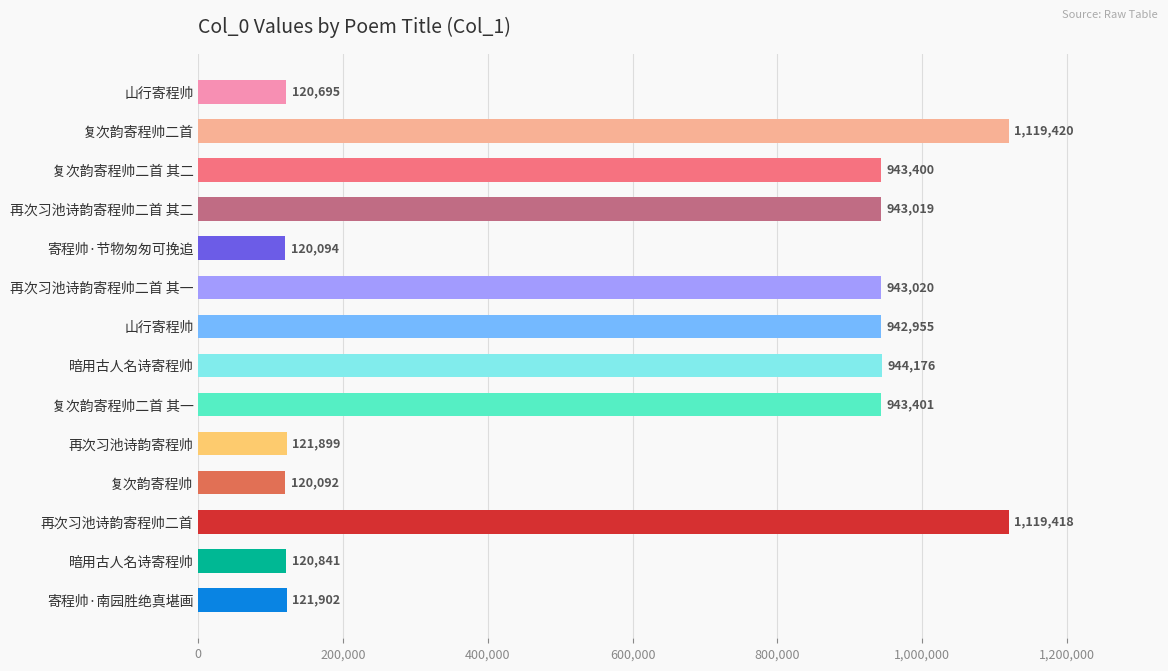

Count the number of data series in this chart.

1